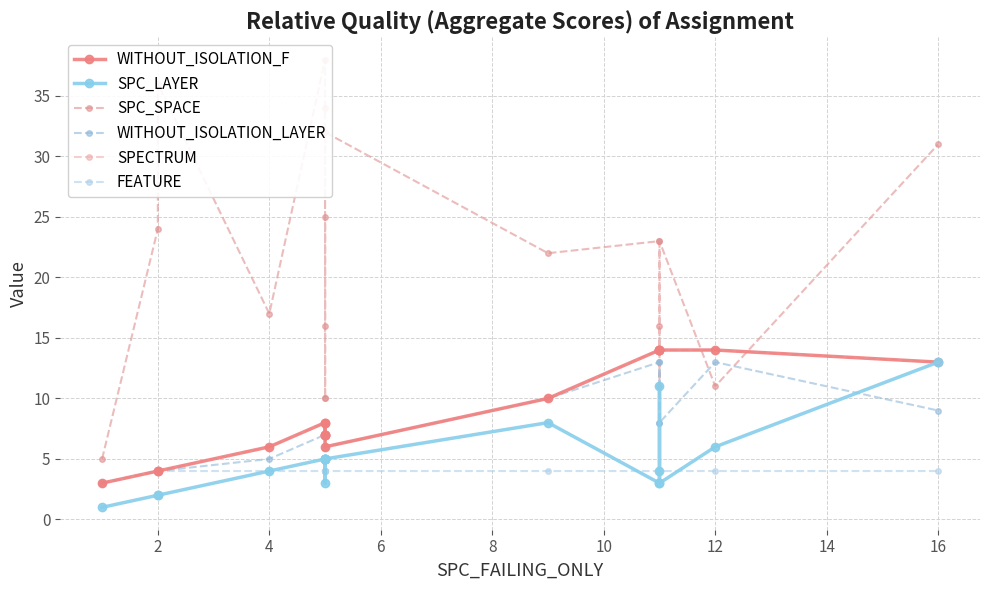

What is the total value across all series at 2?

42